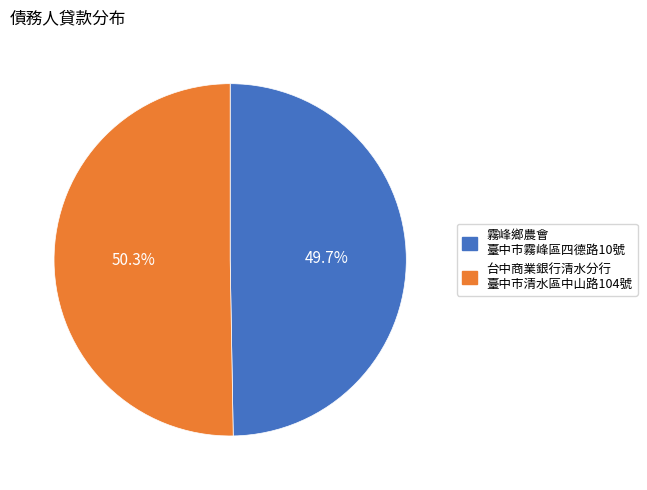

To the nearest percent, what is the average slice percentage?

50%